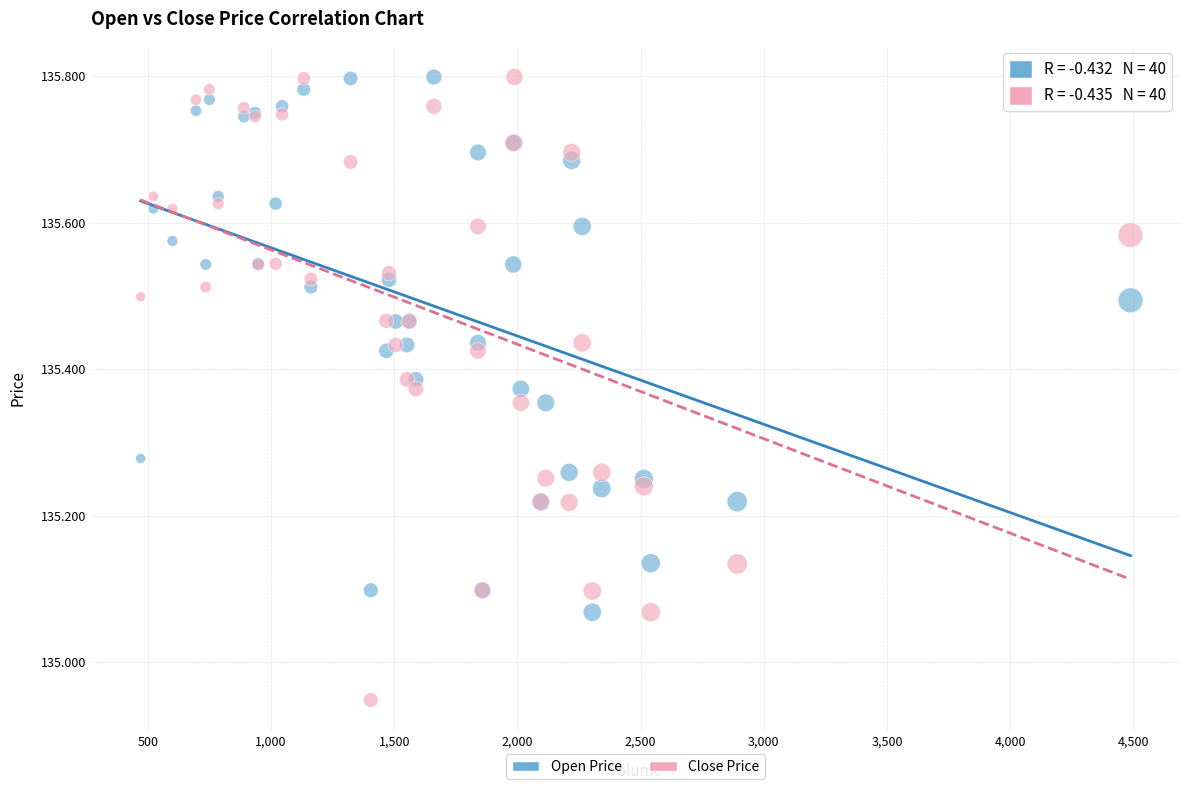

What is the X range (max minus min) for the scatter plot?

4017.0